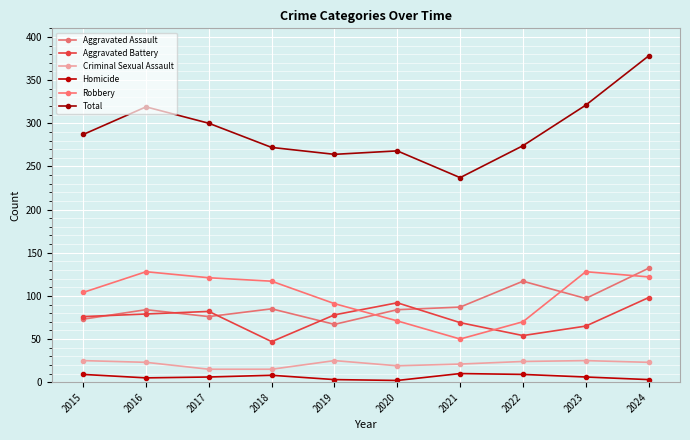

What is the sum of the Homicide values at 2022 and 2020?

11